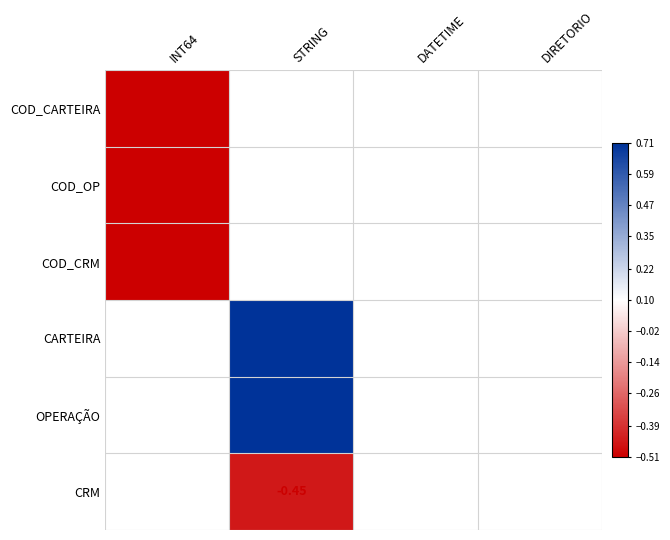

At how many categories does at least one series exceed 0?

1